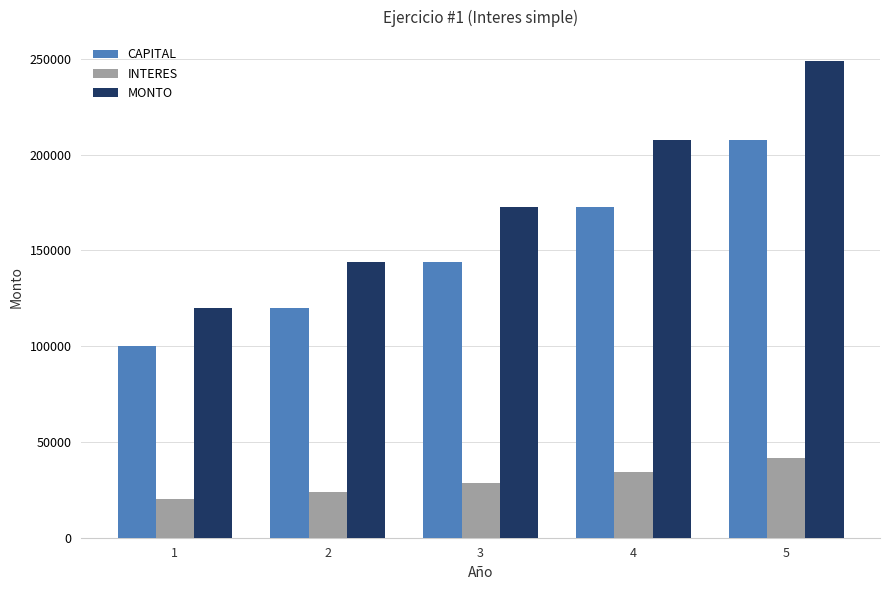

What are all the series names shown in the legend?

CAPITAL, INTERES, MONTO